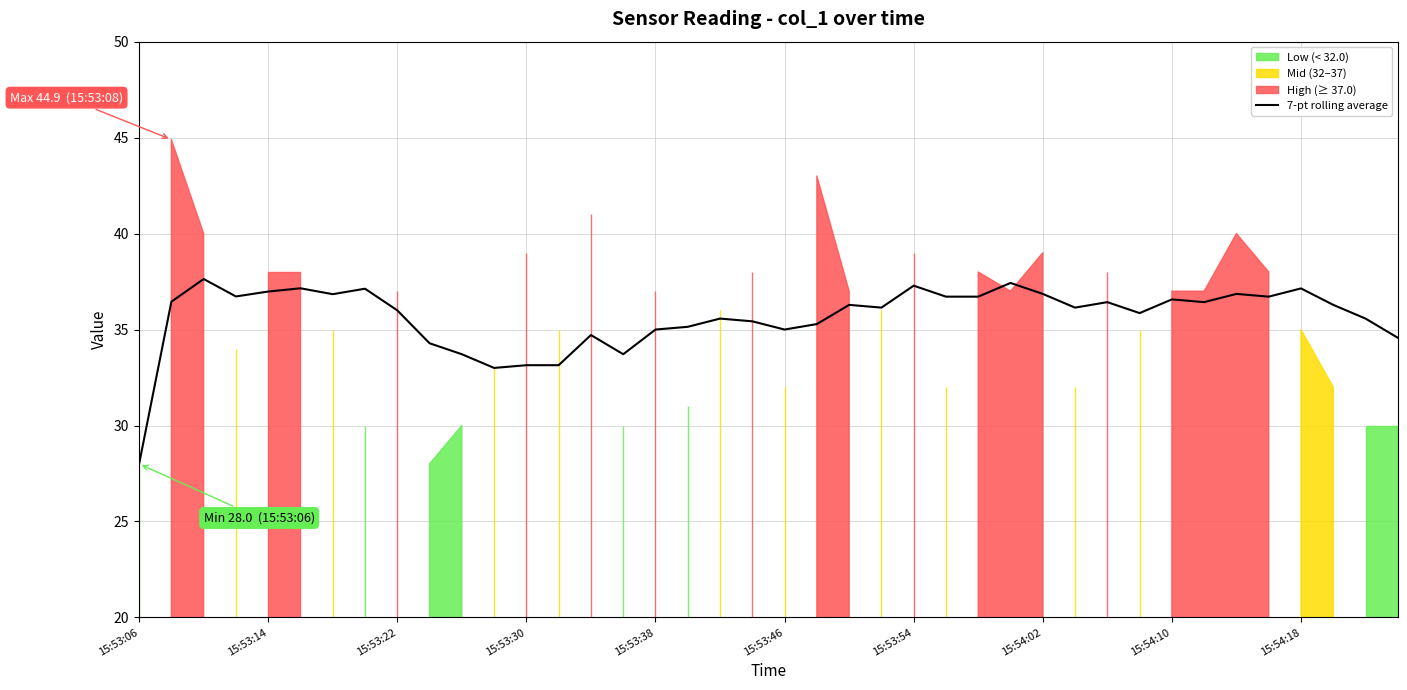

What is the highest value of the 7-pt rolling average series?

37.6